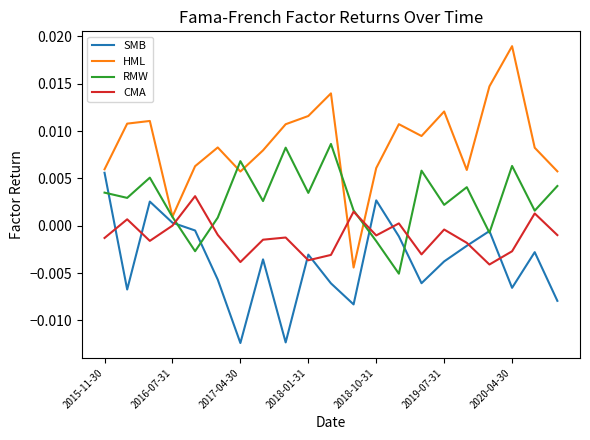

What is the sum of all SMB values?

-0.1